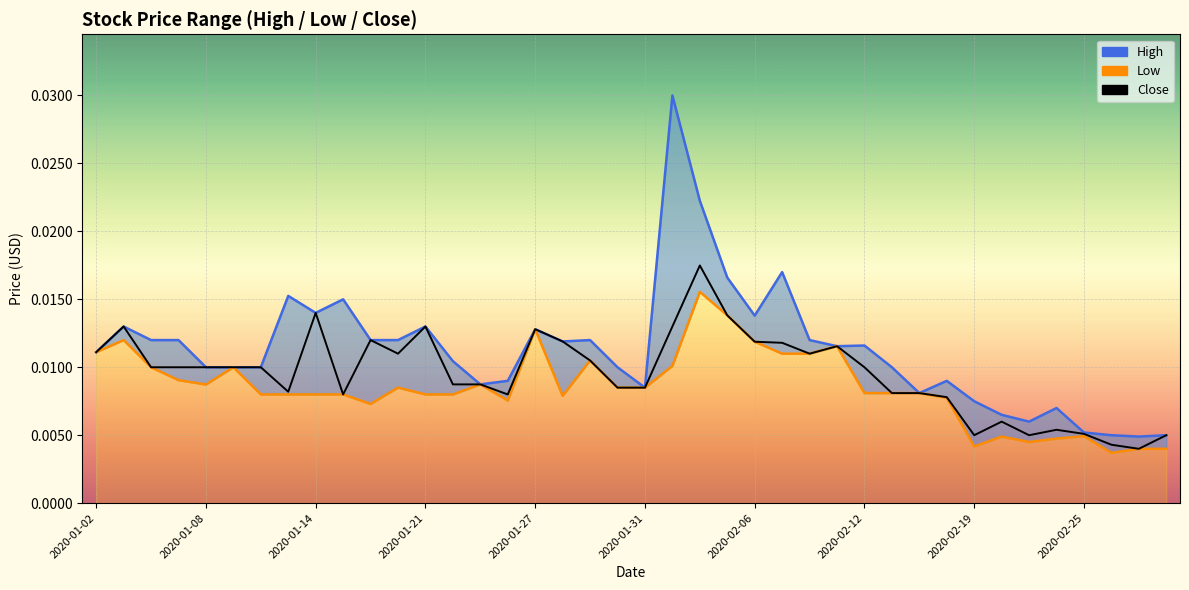

At 2020-02-25, list the series in order from smallest to largest.

low_line, close_line, high_line